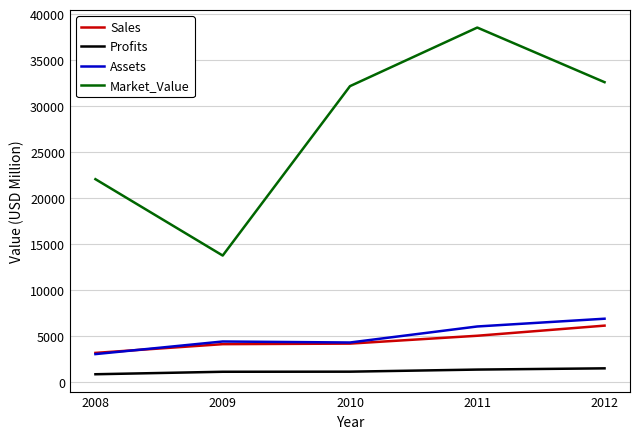

Which series has the largest total across all categories?

Market_Value